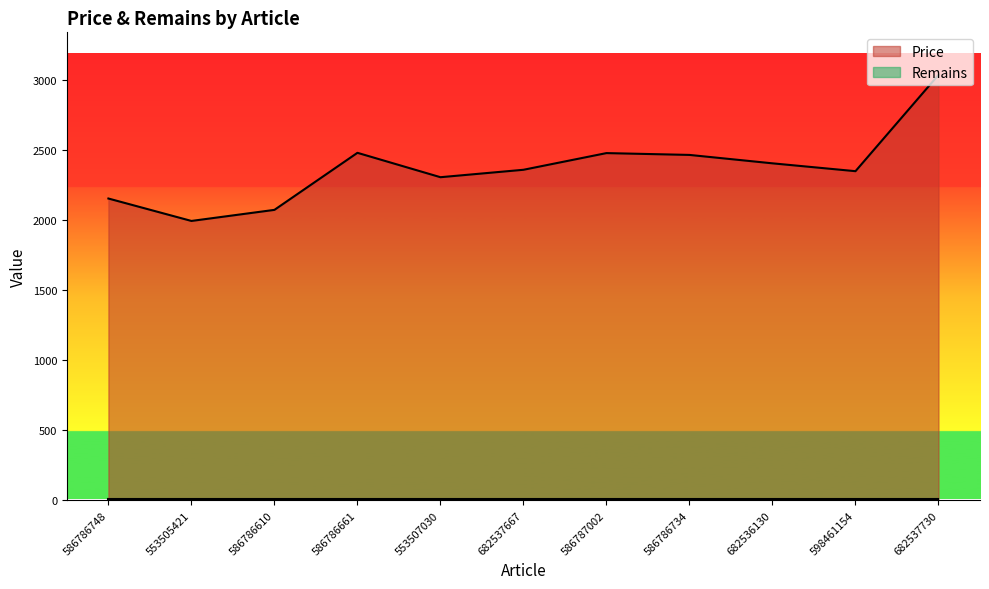

Count the number of data series in this chart.

2